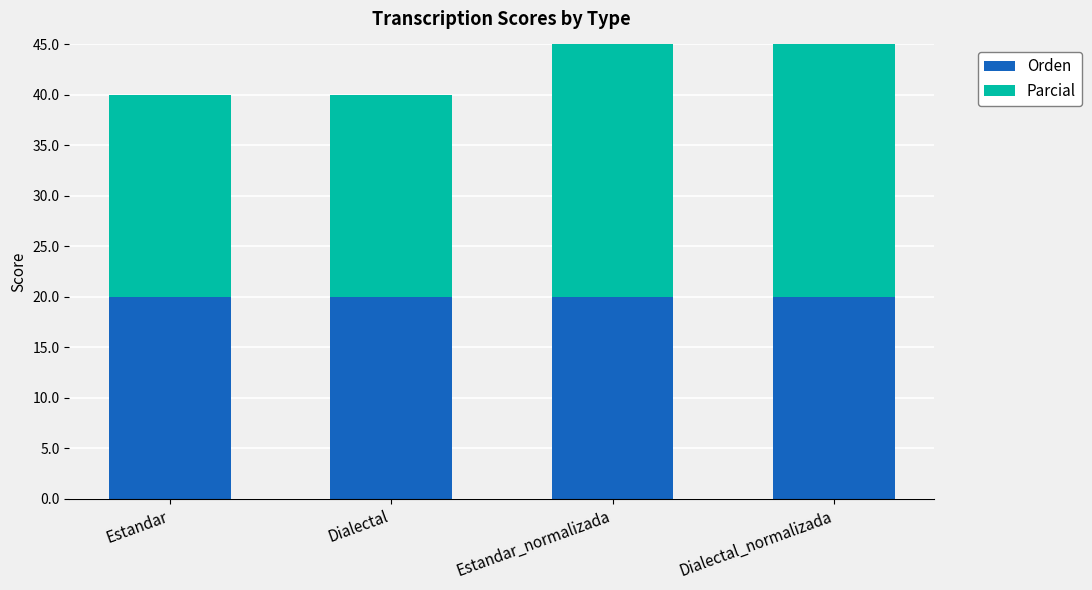

Which label corresponds to the smallest value in the chart?

Estandar